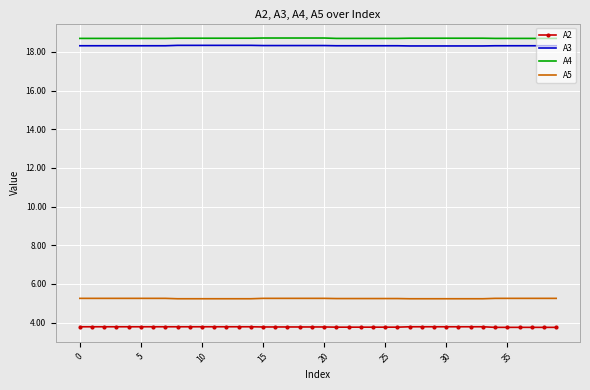

What is the maximum value shown in the chart?

18.7